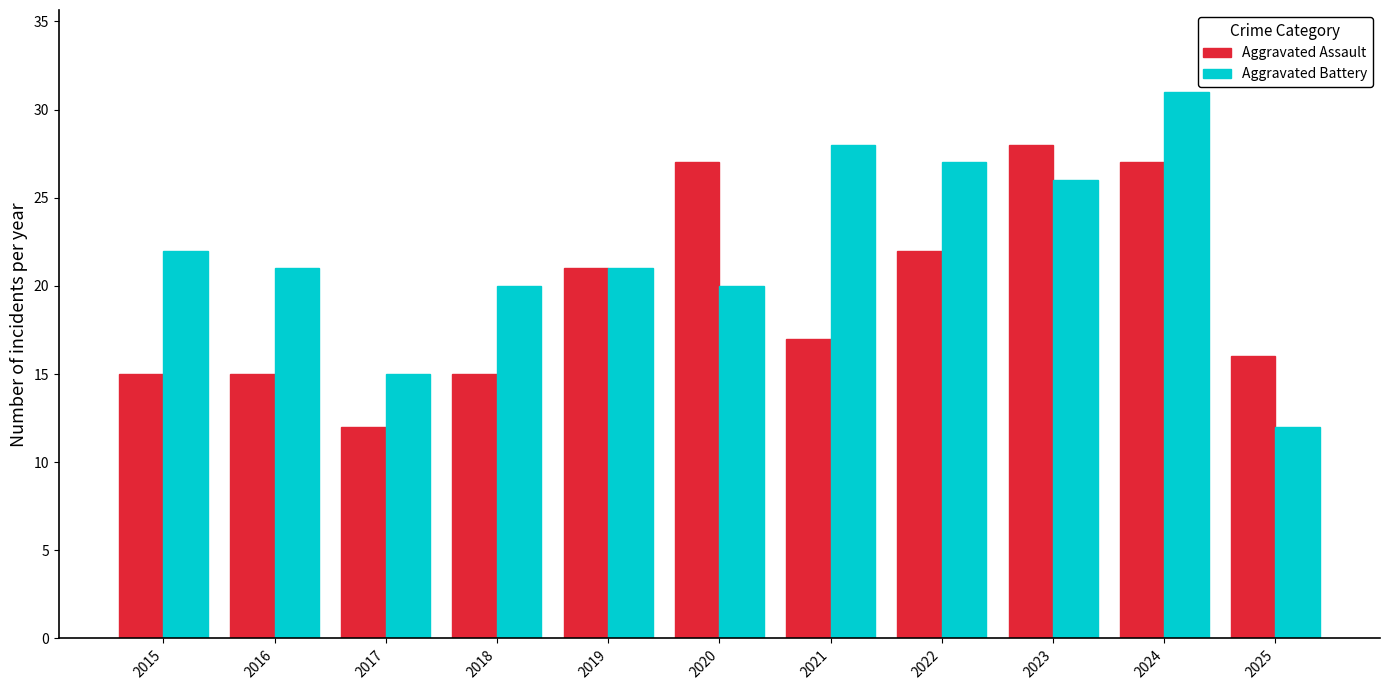

Reading right to left, what are all the values shown in this chart?

Aggravated Assault: 2025=16	2024=27	2023=28	2022=22	2021=17	2020=27	2019=21	2018=15	2017=12	2016=15	2015=15
Aggravated Battery: 2025=12	2024=31	2023=26	2022=27	2021=28	2020=20	2019=21	2018=20	2017=15	2016=21	2015=22